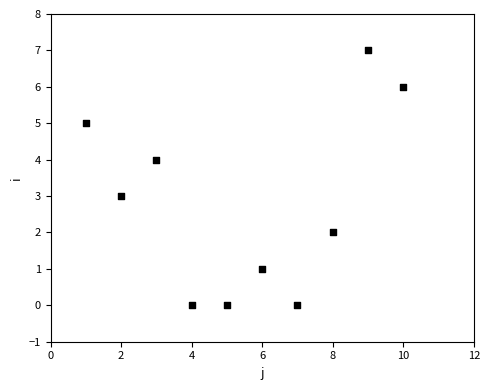

What is the range of X values (max minus min)?

9